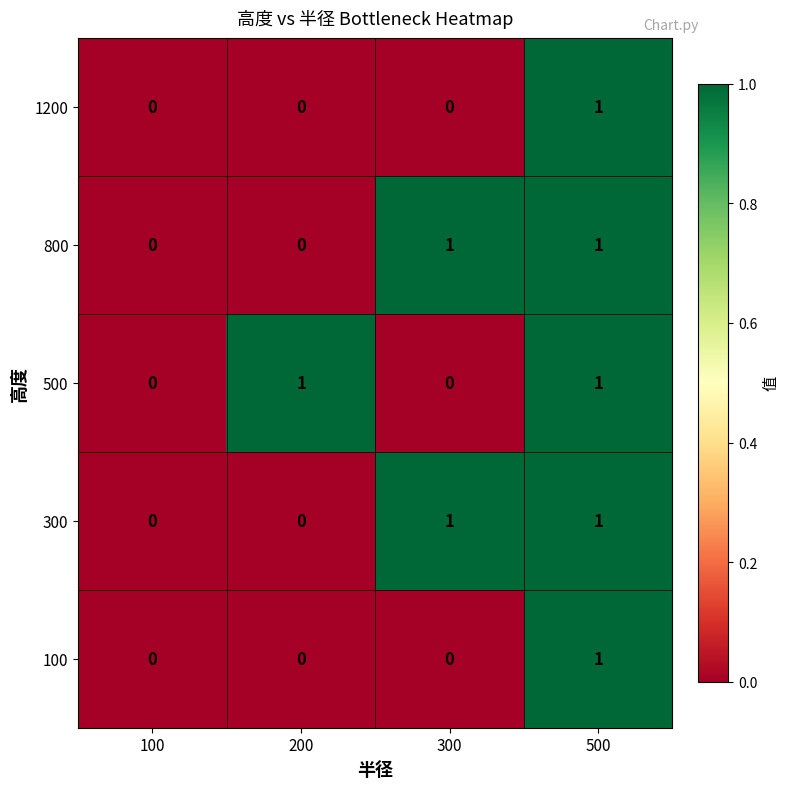

At which category is the sum across all series the highest?

500